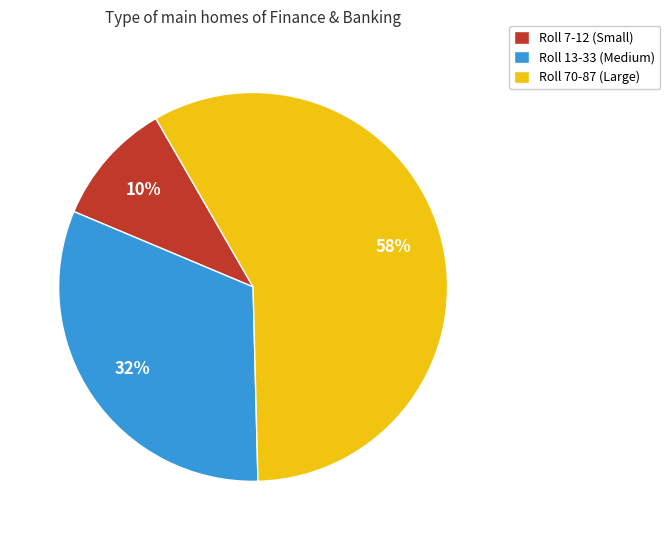

What percentage is the Roll 7-12 (Small) slice, to the nearest percent?

10%